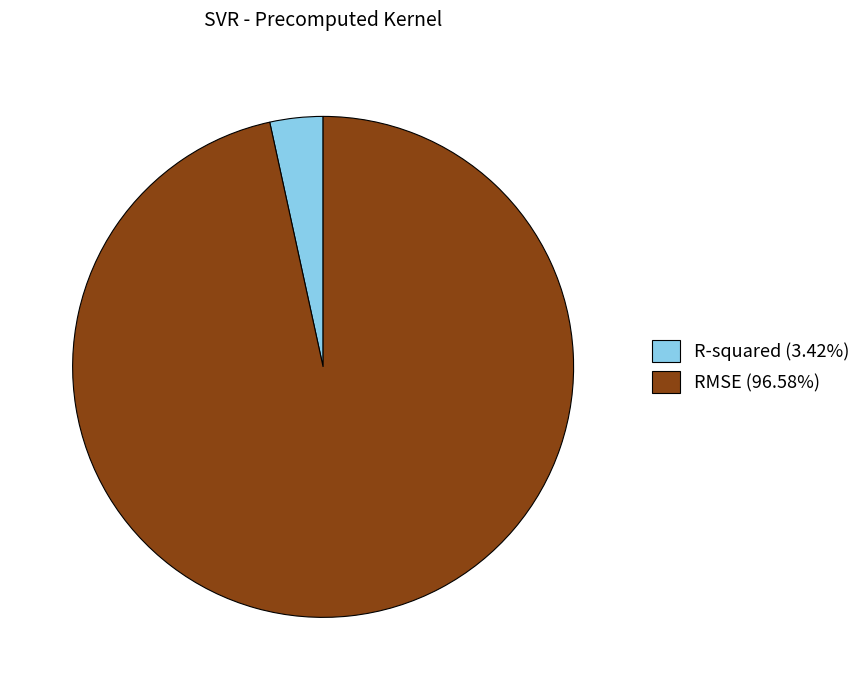

Count the number of slices in the pie.

2